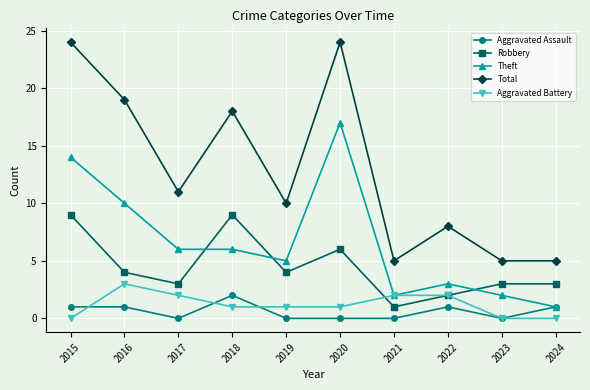

The value of Aggravated Assault at 2020 is 0. True or false?

True